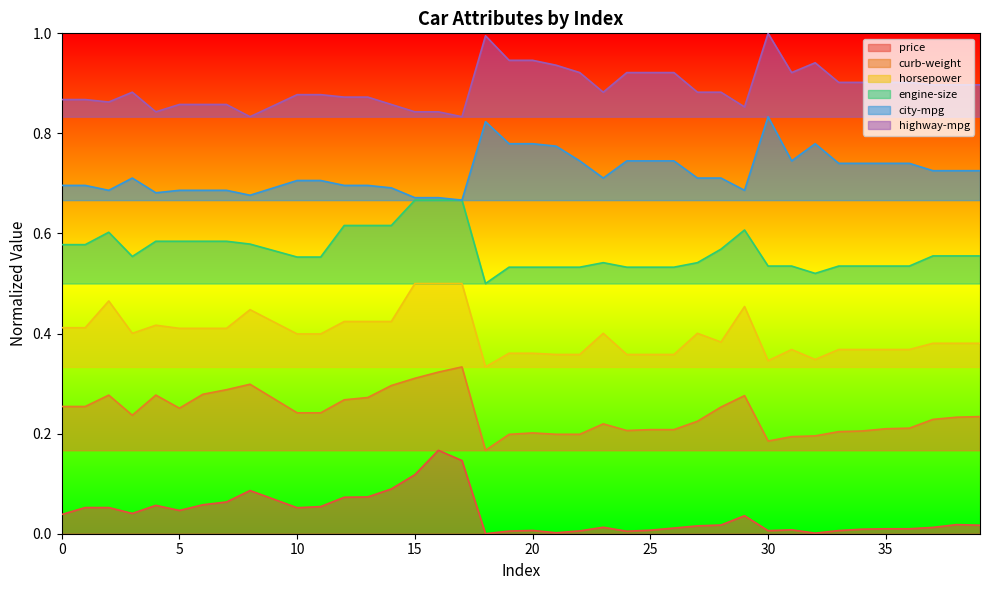

What are all the series names shown in the legend?

price, curb-weight, horsepower, engine-size, city-mpg, highway-mpg